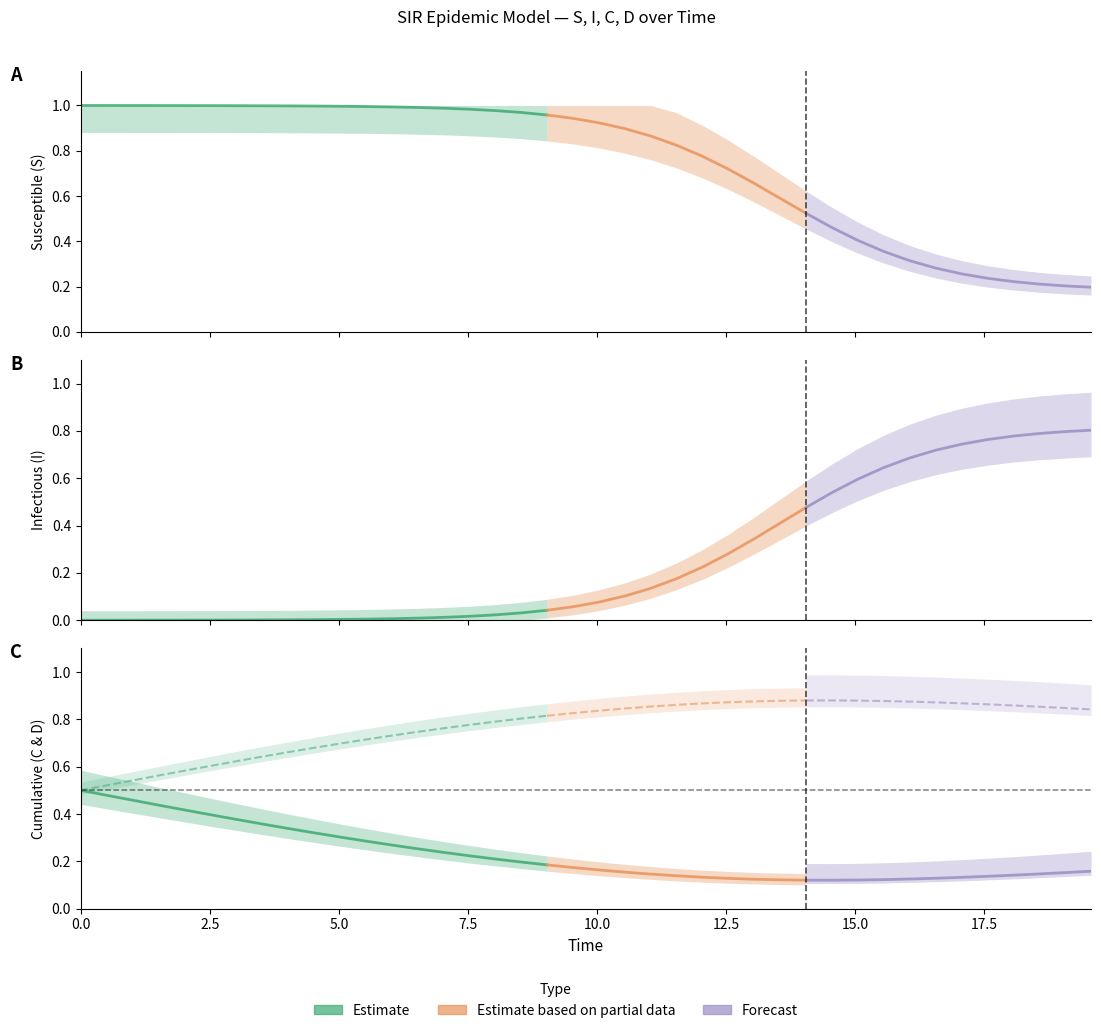

Reading right to left, list all the values displayed in this chart.

S: 39=0.2	38=0.2	37=0.2	36=0.2	35=0.2	34=0.3	33=0.3	32=0.3	31=0.4	30=0.4	29=0.5	28=0.5	27=0.6	26=0.7	25=0.7	24=0.8	23=0.8	22=0.9	21=0.9	20=0.9	19=0.9	18=1.0	17=1.0	16=1.0	15=1.0	14=1.0	13=1.0	12=1.0	11=1.0	10=1.0	9=1.0	8=1.0	7=1.0	6=1.0	5=1.0	4=1.0	3=1.0	2=1.0	1=1.0	0=1.0
I: 39=0.8	38=0.8	37=0.8	36=0.8	35=0.8	34=0.7	33=0.7	32=0.7	31=0.6	30=0.6	29=0.5	28=0.5	27=0.4	26=0.3	25=0.3	24=0.2	23=0.2	22=0.1	21=0.1	20=0.1	19=0.1	18=0.0	17=0.0	16=0.0	15=0.0	14=0.0	13=0.0	12=0.0	11=0.0	10=0.0	9=0.0	8=0.0	7=0.0	6=0.0	5=0.0	4=0.0	3=0.0	2=0.0	1=0.0	0=0.0
C: 39=0.2	38=0.2	37=0.1	36=0.1	35=0.1	34=0.1	33=0.1	32=0.1	31=0.1	30=0.1	29=0.1	28=0.1	27=0.1	26=0.1	25=0.1	24=0.1	23=0.1	22=0.1	21=0.2	20=0.2	19=0.2	18=0.2	17=0.2	16=0.2	15=0.2	14=0.2	13=0.3	12=0.3	11=0.3	10=0.3	9=0.3	8=0.3	7=0.4	6=0.4	5=0.4	4=0.4	3=0.4	2=0.5	1=0.5	0=0.5
D: 39=0.8	38=0.8	37=0.9	36=0.9	35=0.9	34=0.9	33=0.9	32=0.9	31=0.9	30=0.9	29=0.9	28=0.9	27=0.9	26=0.9	25=0.9	24=0.9	23=0.9	22=0.9	21=0.8	20=0.8	19=0.8	18=0.8	17=0.8	16=0.8	15=0.8	14=0.8	13=0.7	12=0.7	11=0.7	10=0.7	9=0.7	8=0.7	7=0.6	6=0.6	5=0.6	4=0.6	3=0.6	2=0.5	1=0.5	0=0.5